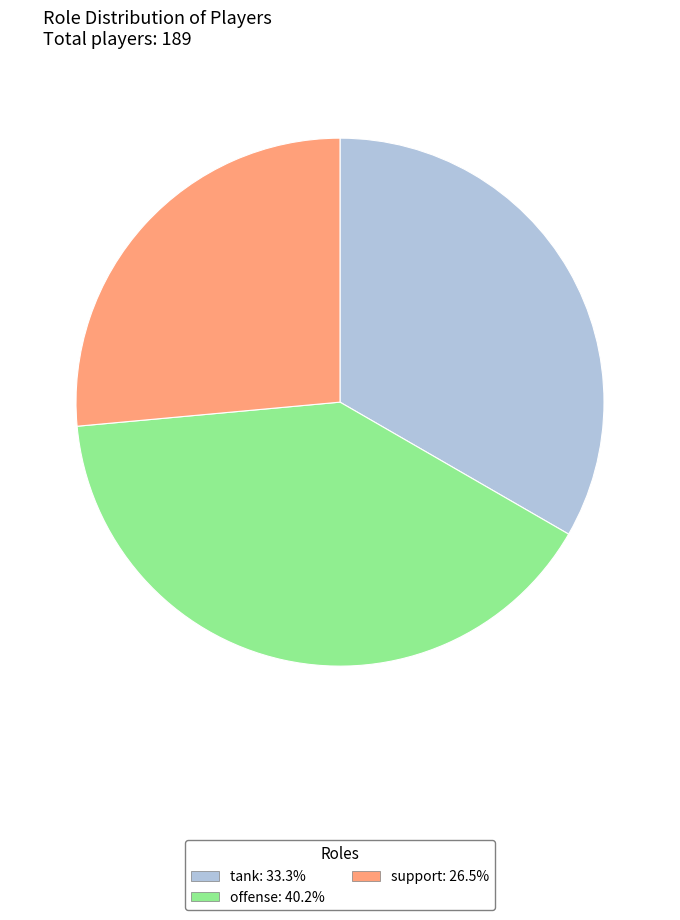

Approximately how many times larger is the value at tank: 33.3% compared to offense: 40.2%?

0.8